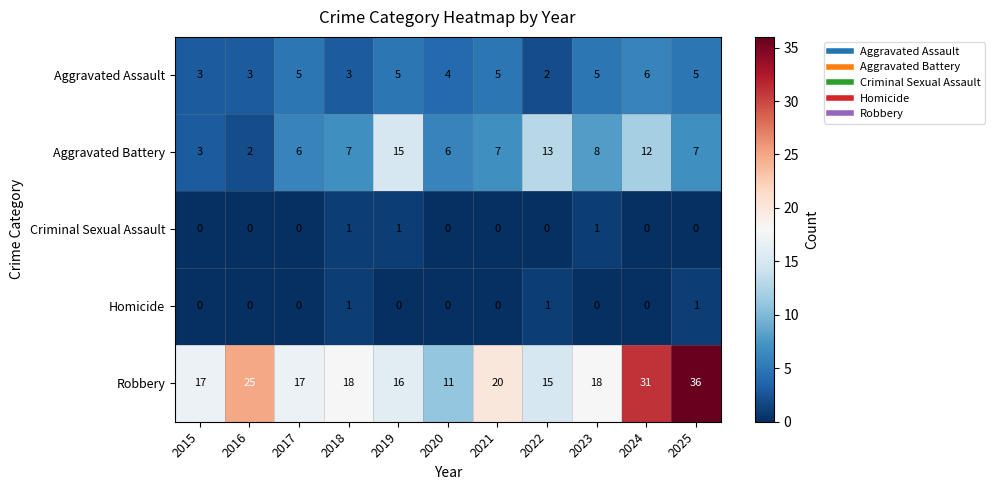

Which series has the largest range (max minus min)?

Robbery